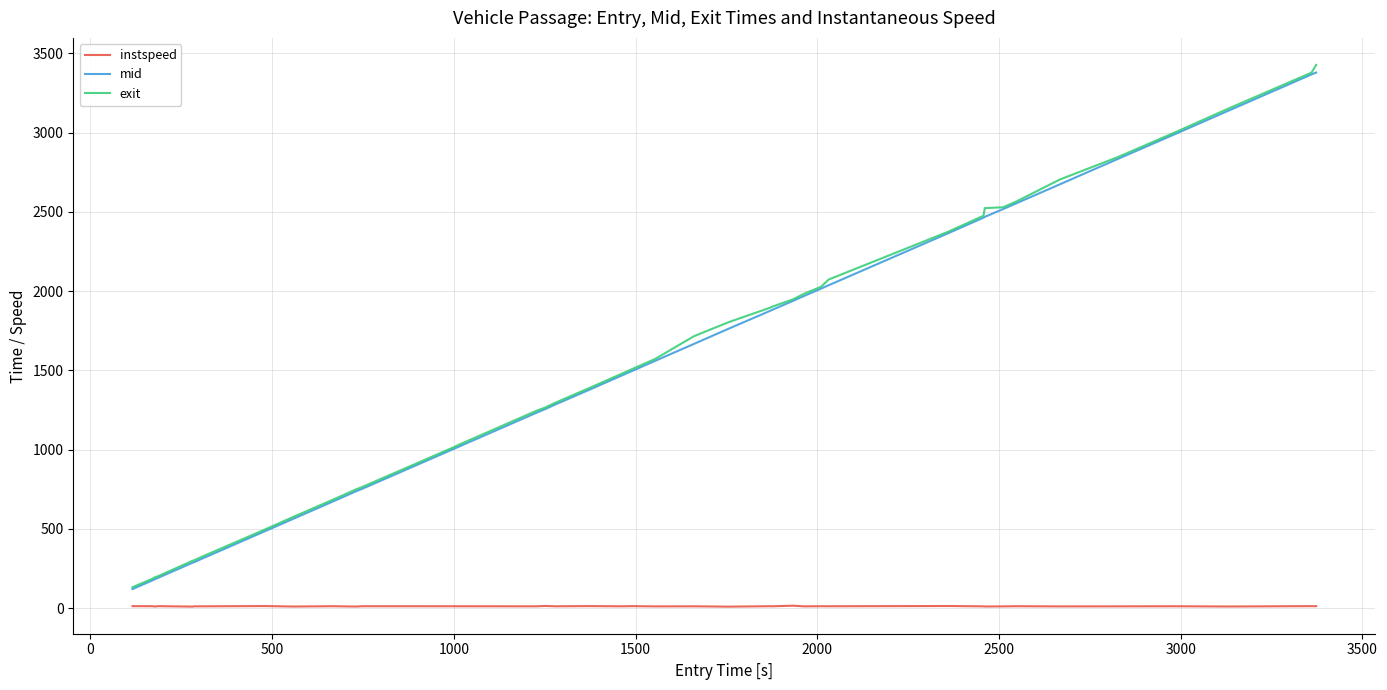

True or false: mid and instspeed intersect in this chart.

False